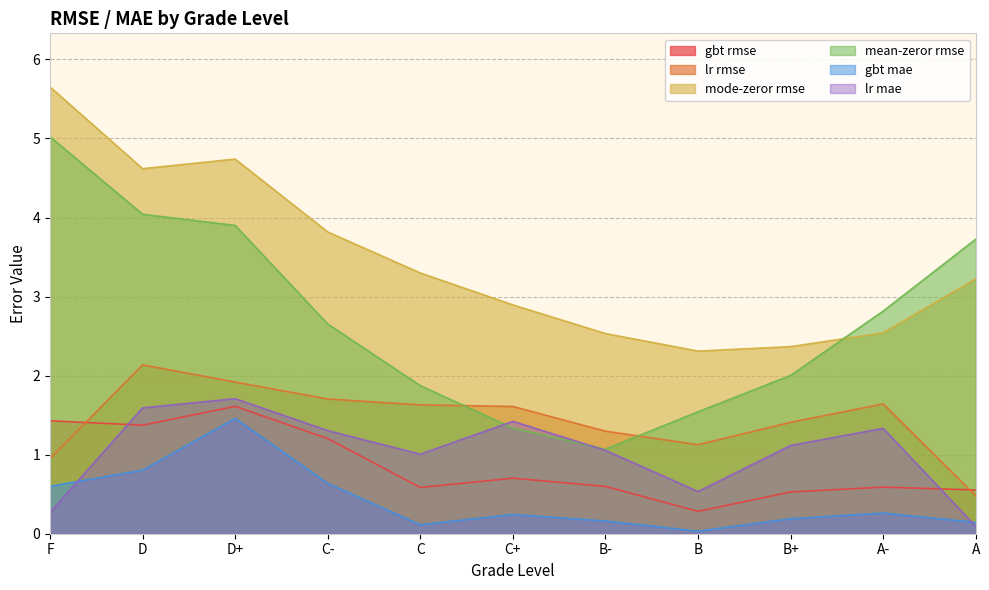

At how many categories does at least one series exceed 3?

6